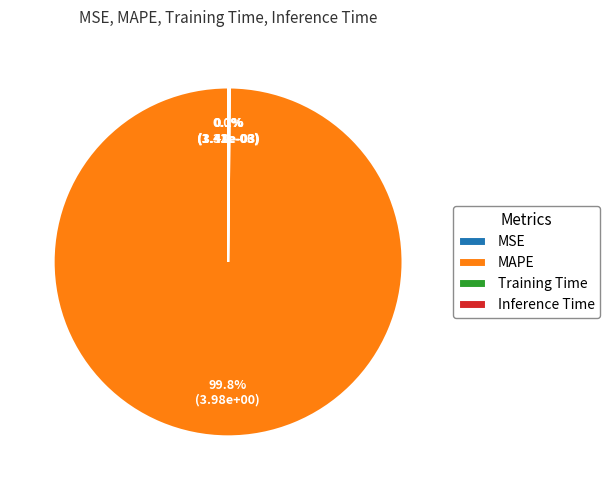

Is there any slice that represents more than half of the pie?

Yes